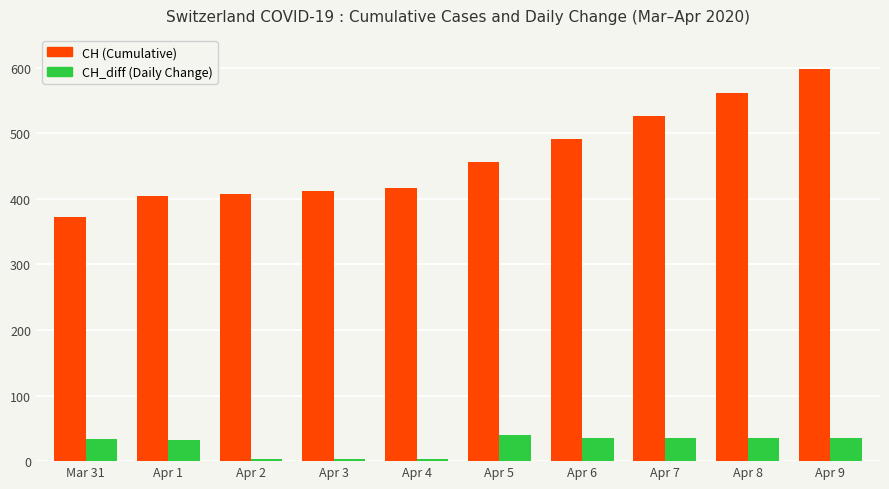

Rank the series by their average value, from highest to lowest.

CH (Cumulative), CH_diff (Daily Change)